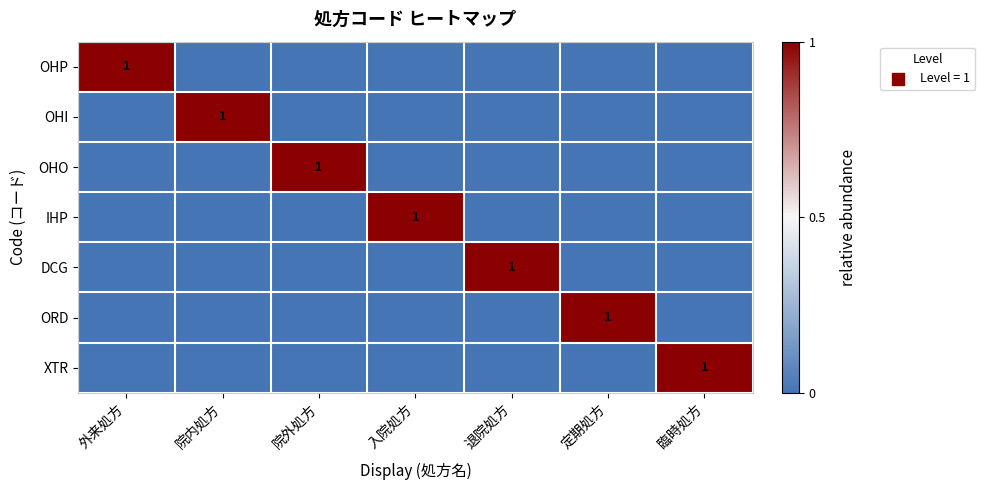

Which has a higher value, 入院処方 or 院内処方?

入院処方